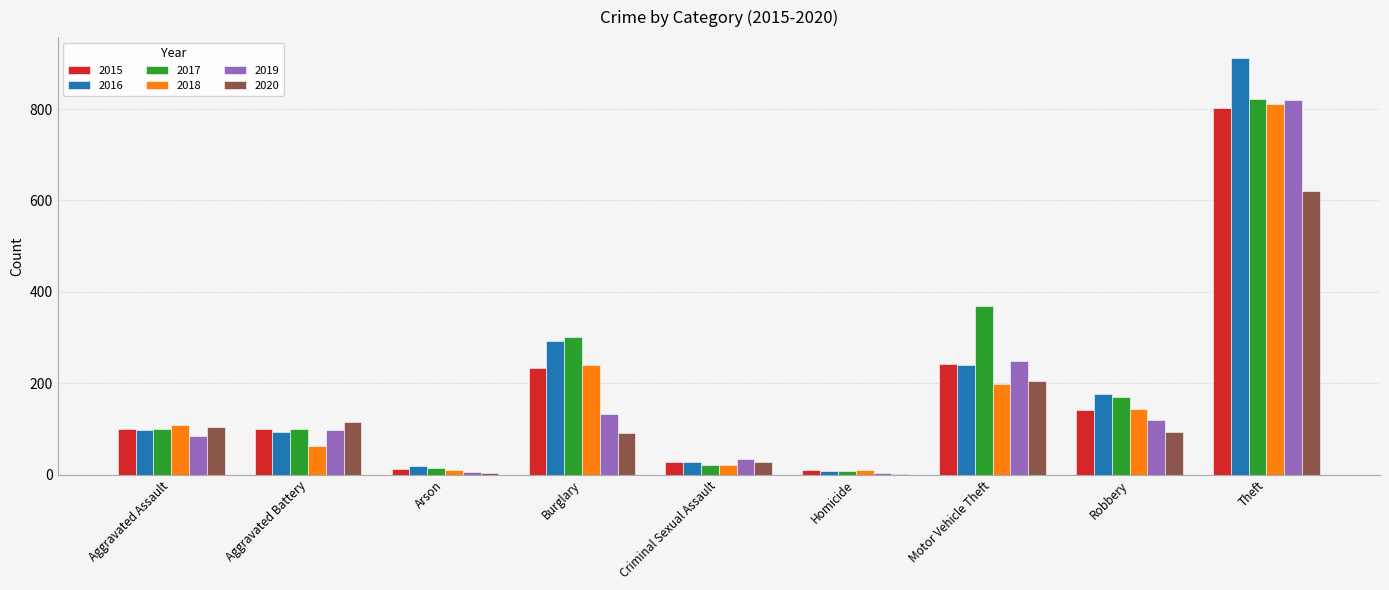

What value does the 2015 series have at Burglary, to the nearest 100?

200